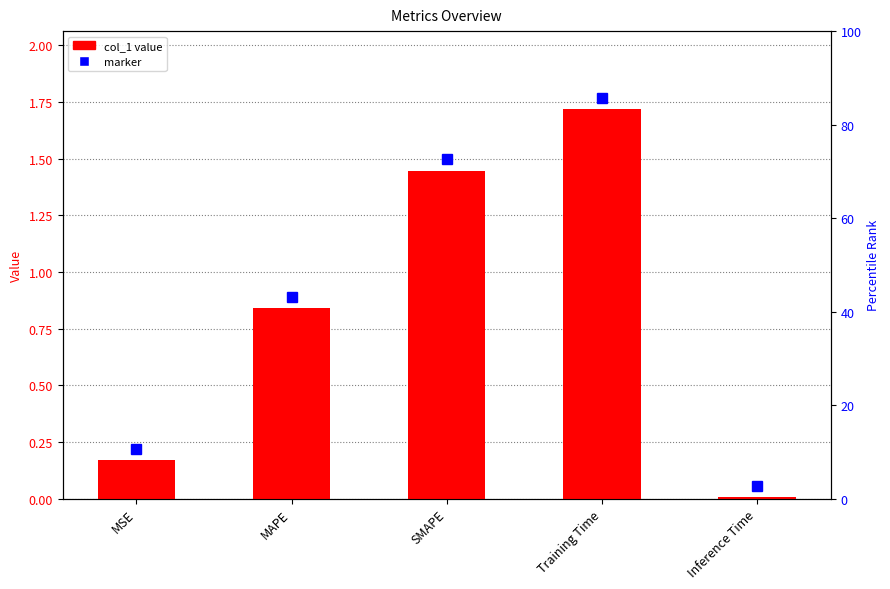

What is the value of the 2nd bar from the left?

0.8